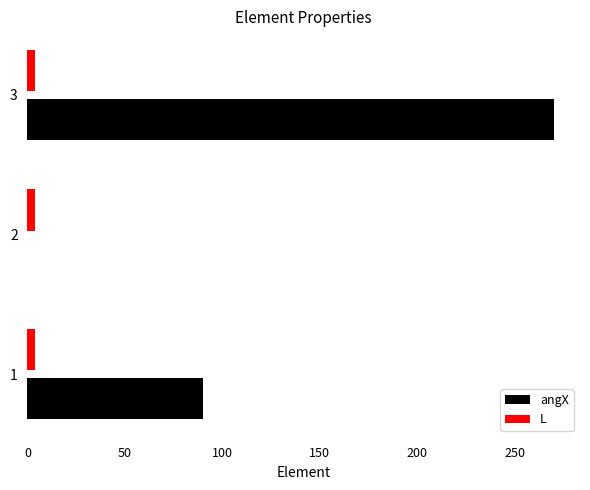

What is the maximum value shown in the chart?

270